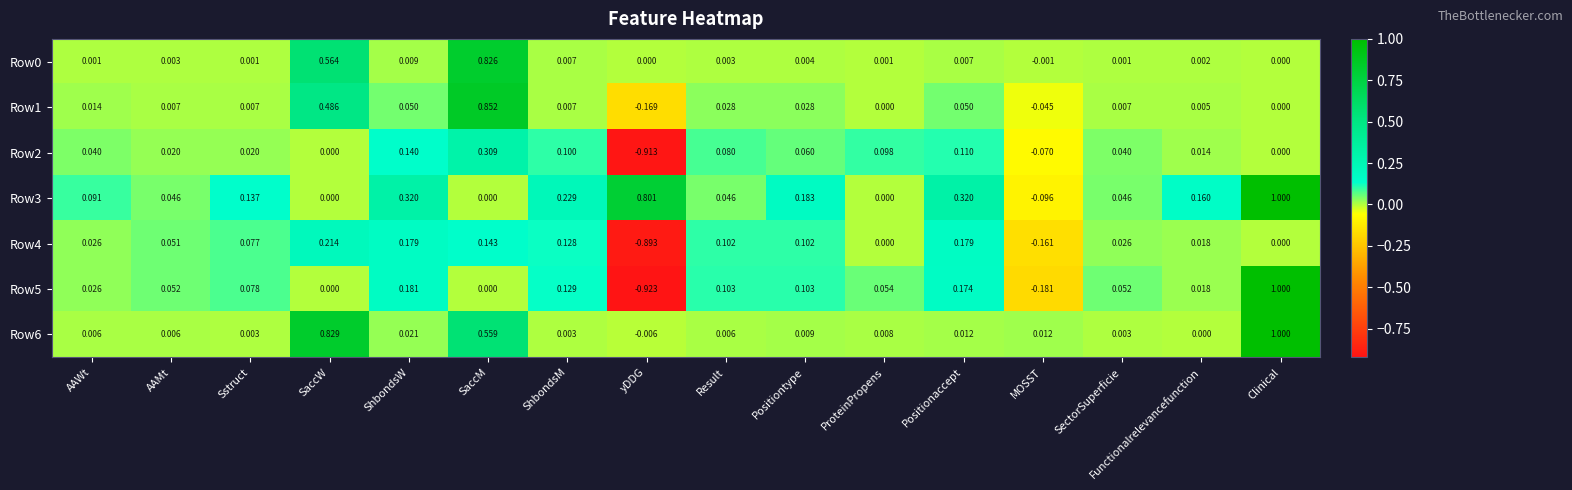

Where does the Row1 series first go above 0?

AAWt